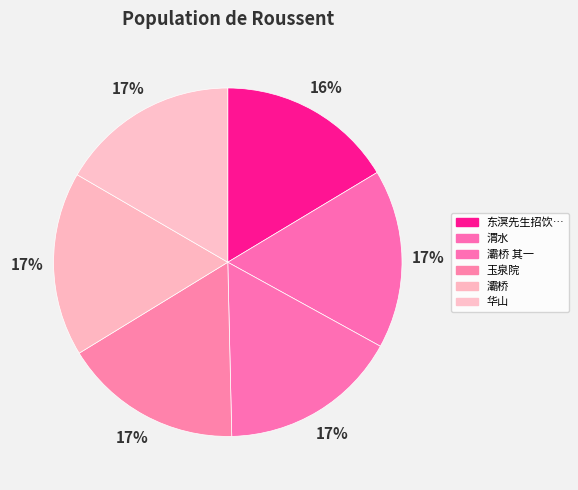

Count the number of slices in the pie.

6